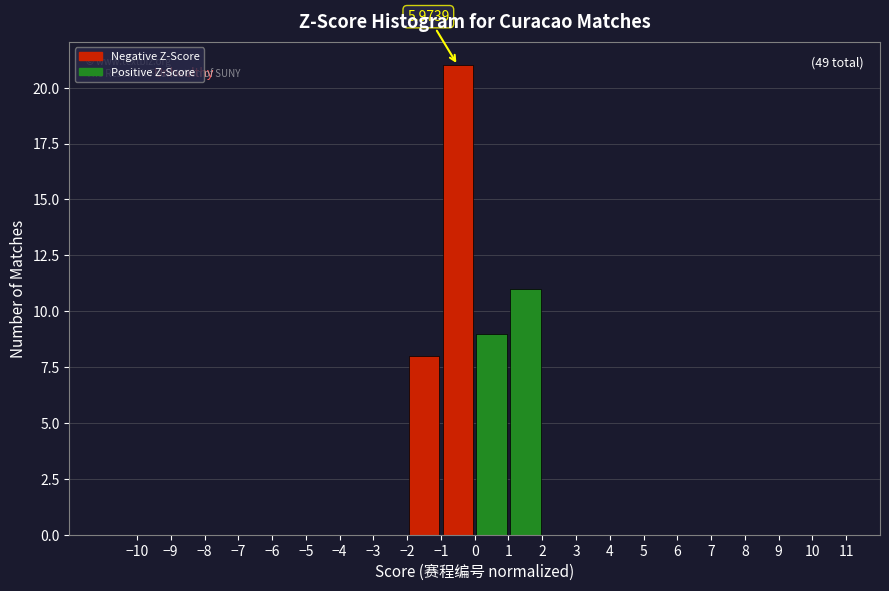

Which range on the x-axis has the tallest bar?

-1 to 0